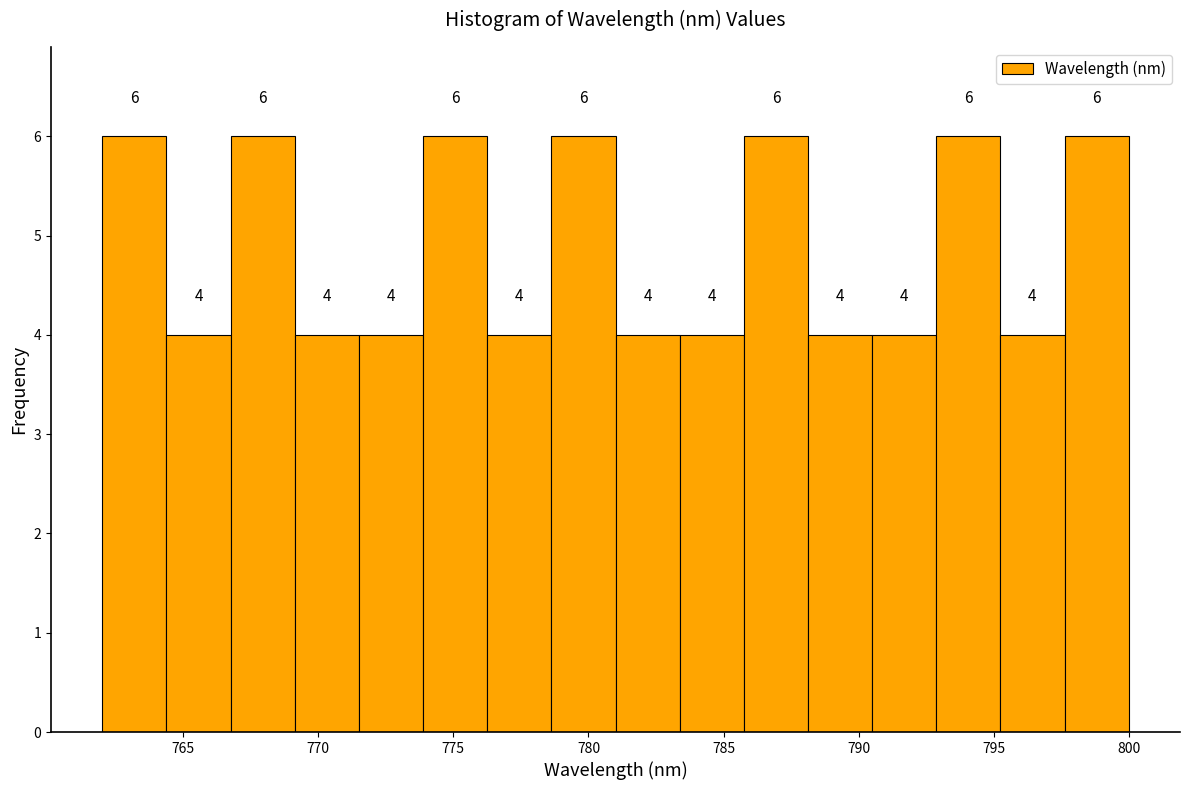

What is the height of the bar covering 790.5 to 793.0 on the x-axis? The bar edges are not printed on the chart, so give them approximately, as read against the axis.

4